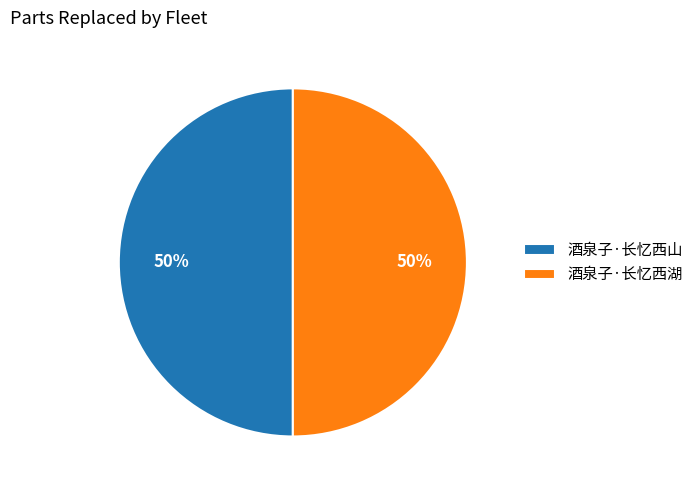

What is the ratio of the value at 酒泉子·长忆西山 to the value at 酒泉子·长忆西湖?

1.0